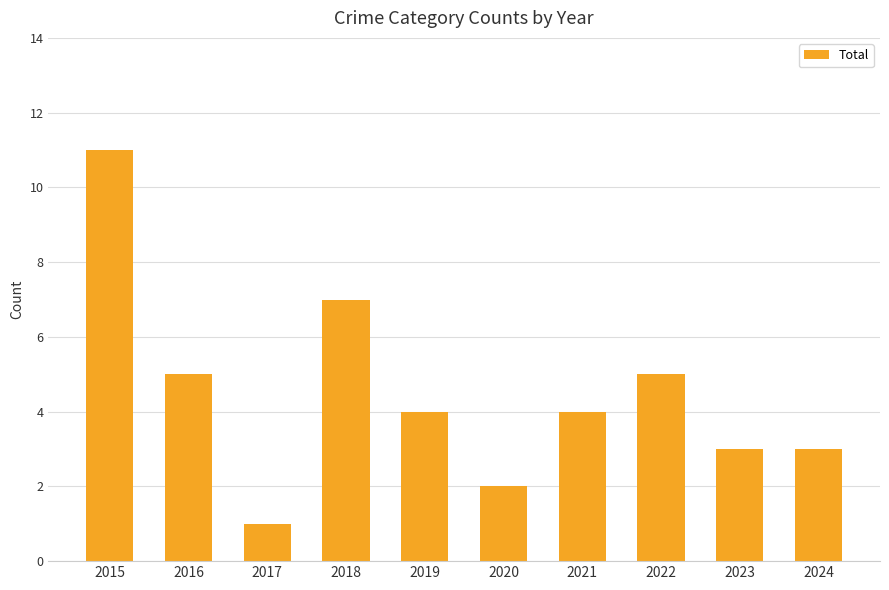

What is the difference between the maximum and minimum values?

10